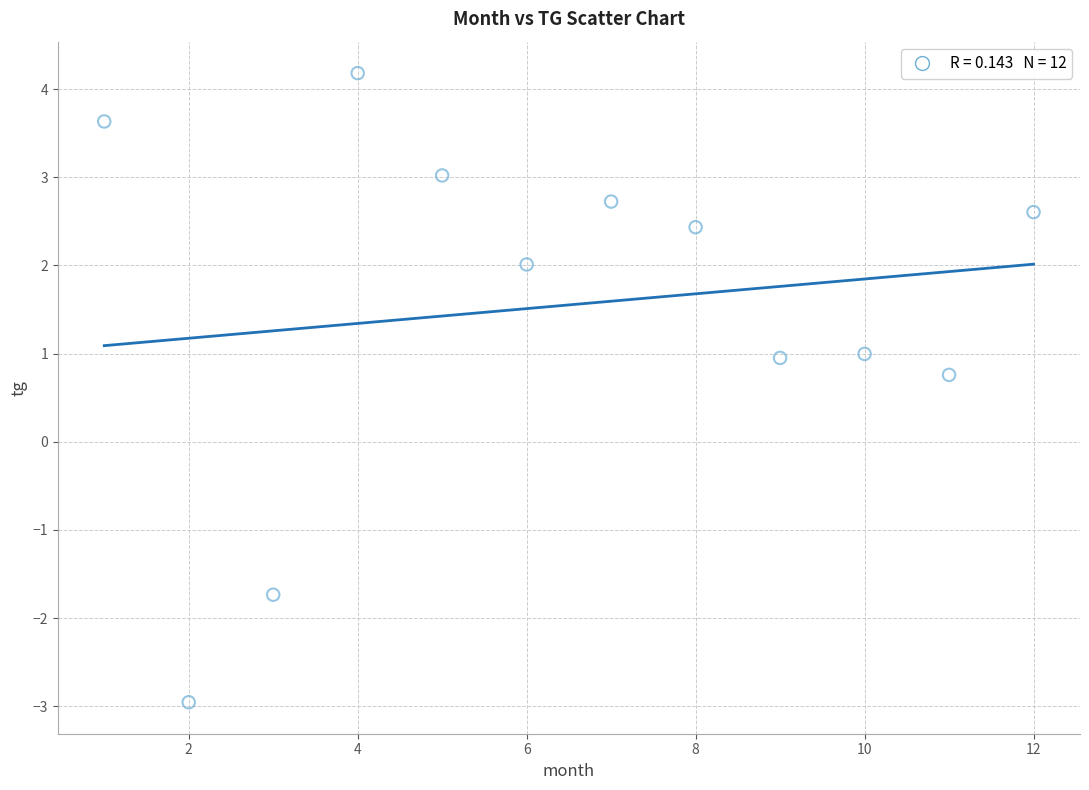

What Y value in the scatter plot is closest to 0?

0.8